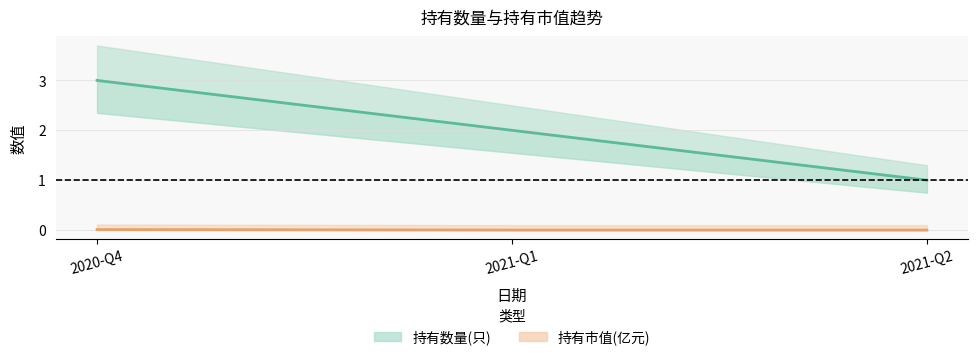

List the series in order of their peak value, highest first.

持有数量(只), 持有市值(亿元)